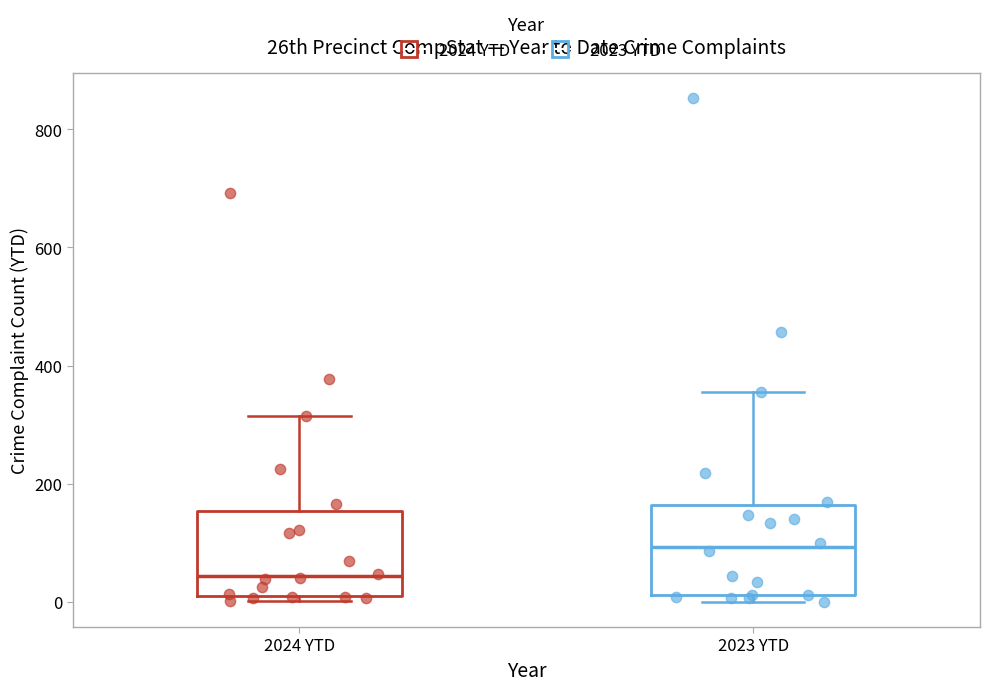

Reading left to right, transcribe this box plot: for each box, give where its median line is, the range the box spans, and where its two whiskers end, as read against the y-axis. The values are not printed on the chart, so give them approximately, as read against the axis.

2024 YTD: median 40, box 20 to 160, whiskers 0 to 320
2023 YTD: median 100, box 20 to 160, whiskers 0 to 360